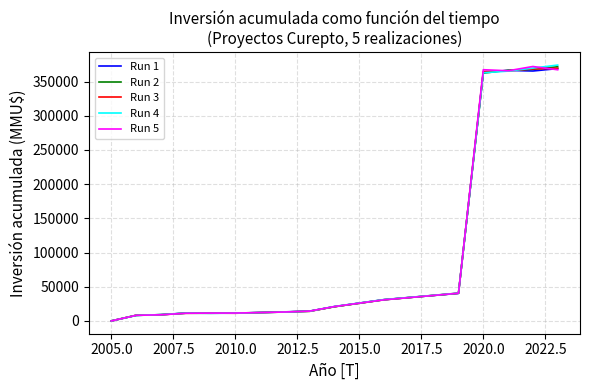

What is the lowest value of the Run 4 series?

-36.0